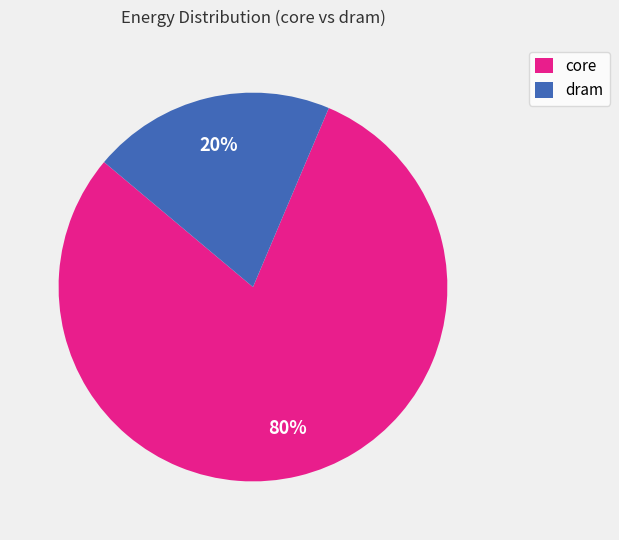

What is the largest slice in the pie chart?

core